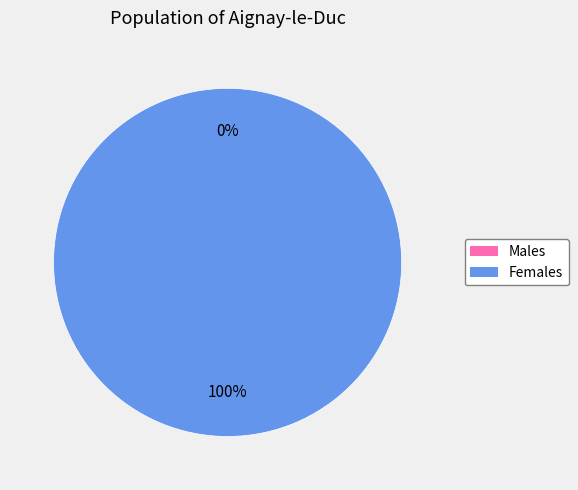

Is there any slice that represents more than half of the pie?

Yes